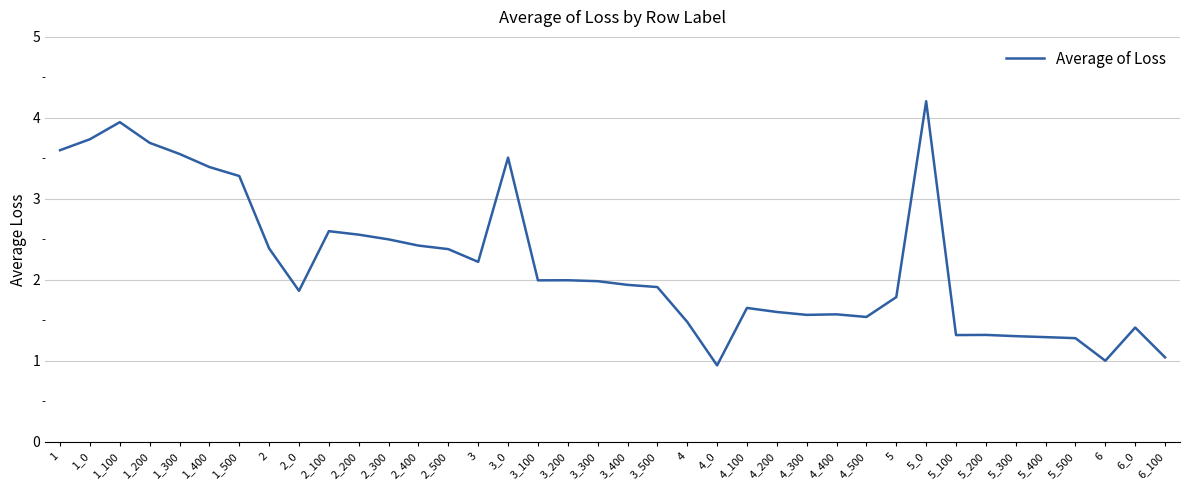

At which category does the data reach its first local valley?

2_0